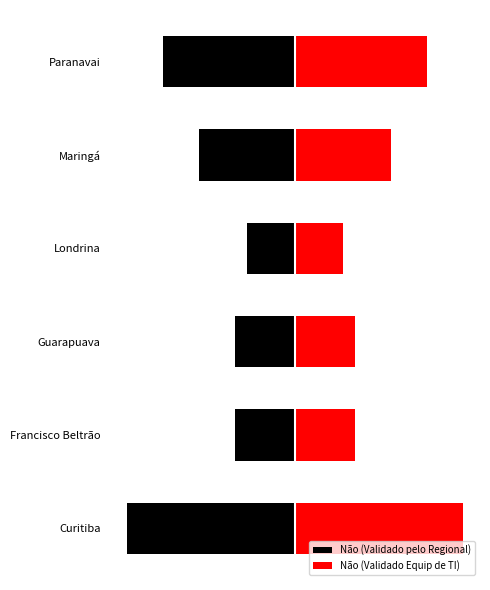

What is the difference between the maximum and minimum values in the Não (Validado pelo Regional) series?

10